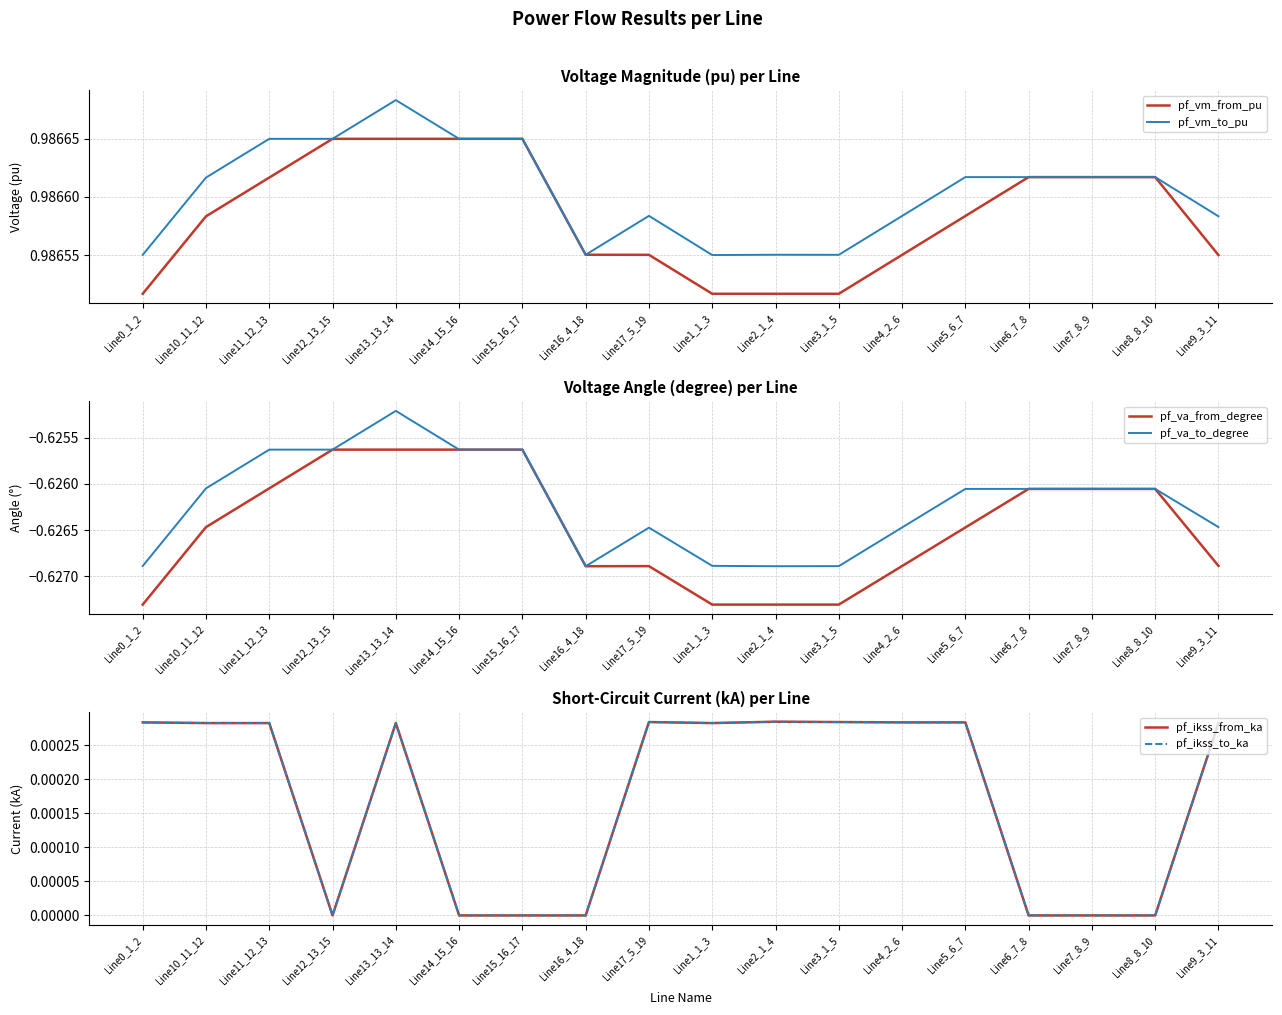

True or false: pf_vm_to_pu and pf_va_to_degree intersect in this chart.

False